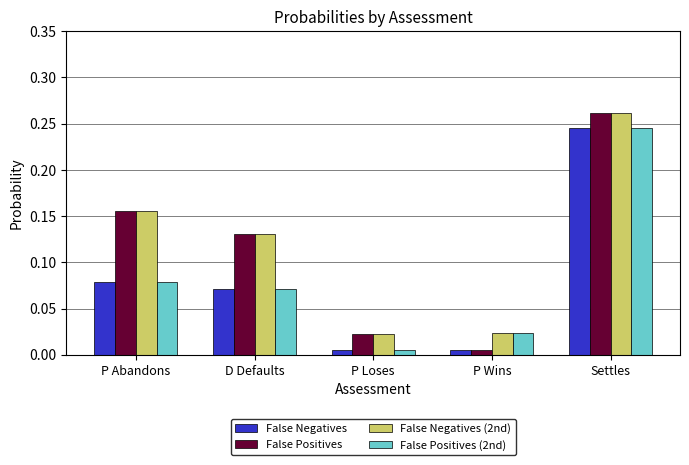

Rank the categories by False Positives value from lowest to highest.

P Wins, P Loses, D Defaults, P Abandons, Settles